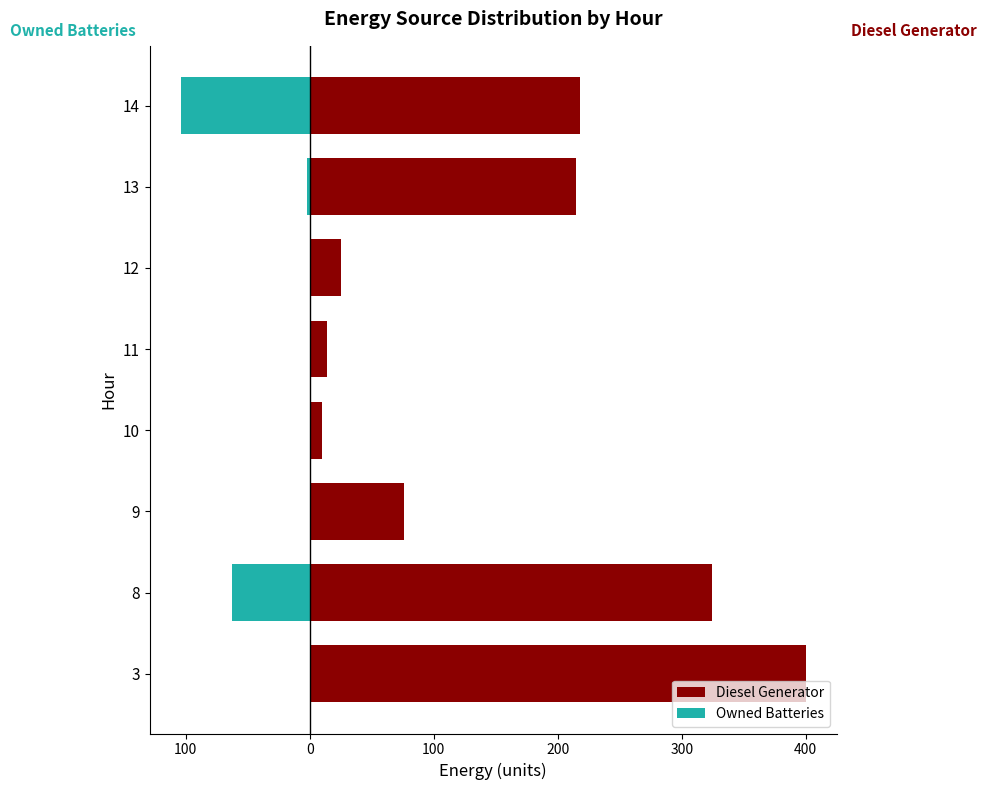

How many bars are there in each group?

2